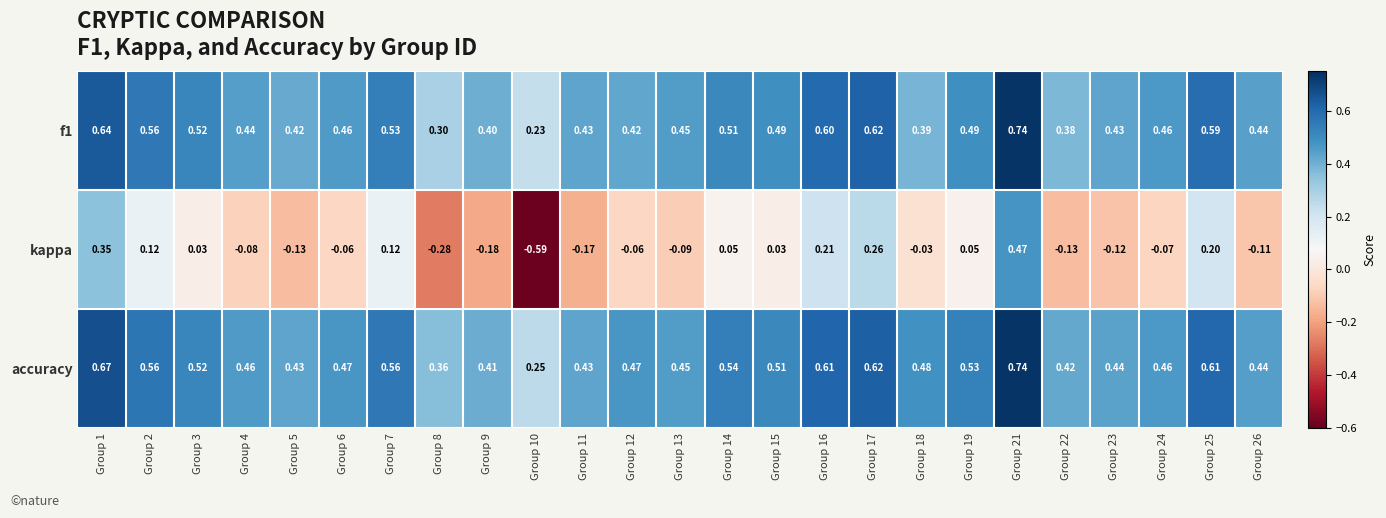

Which series has the largest total across all categories?

accuracy